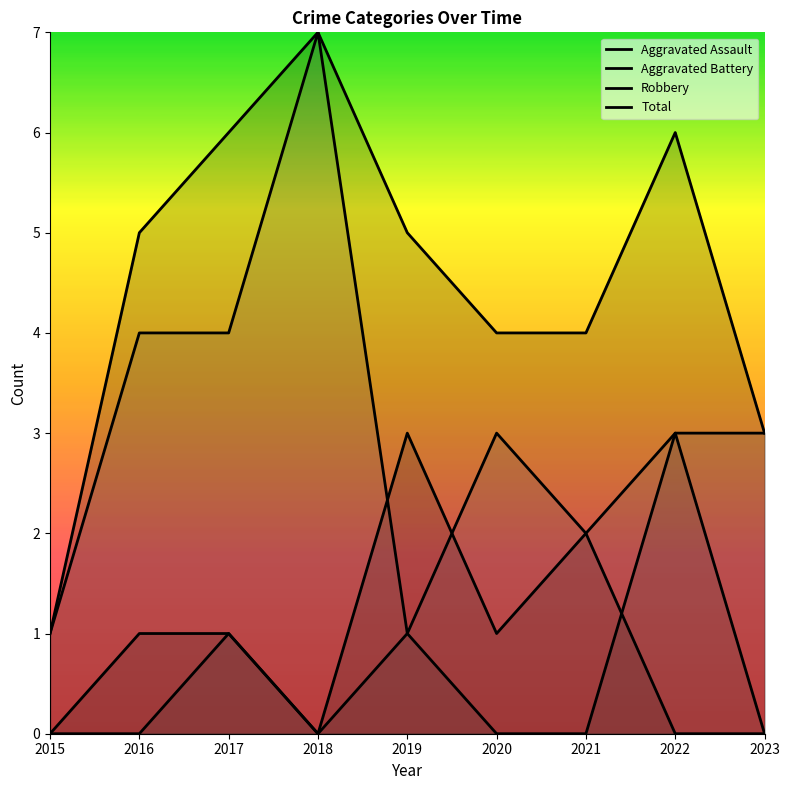

True or false: Aggravated Assault has a value of 0 at 2018.

True